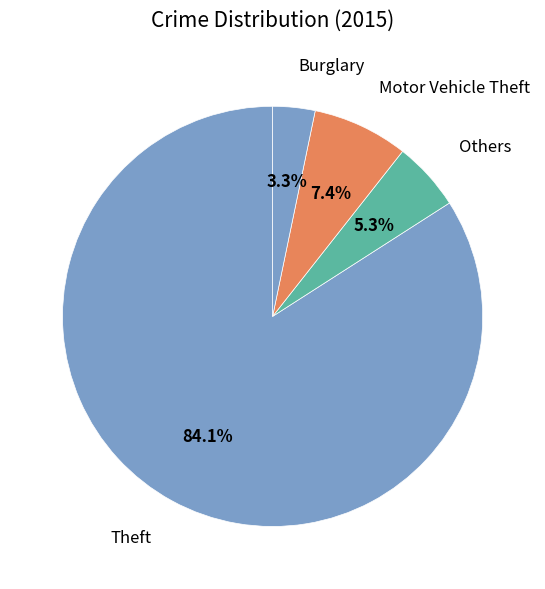

How many slices are in this pie chart?

4